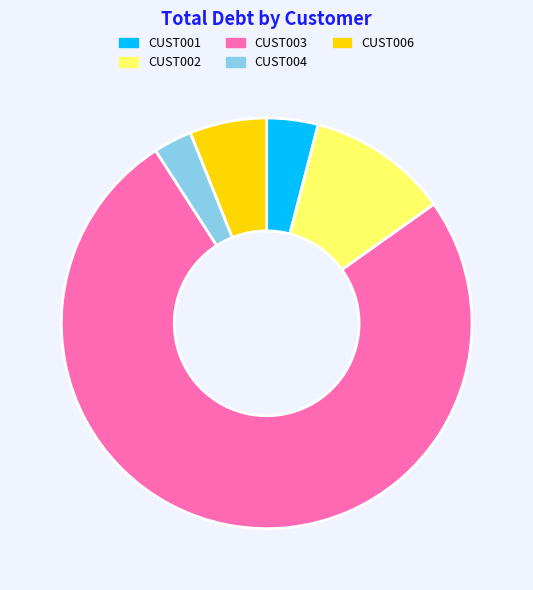

Is there any slice that represents more than half of the pie?

Yes